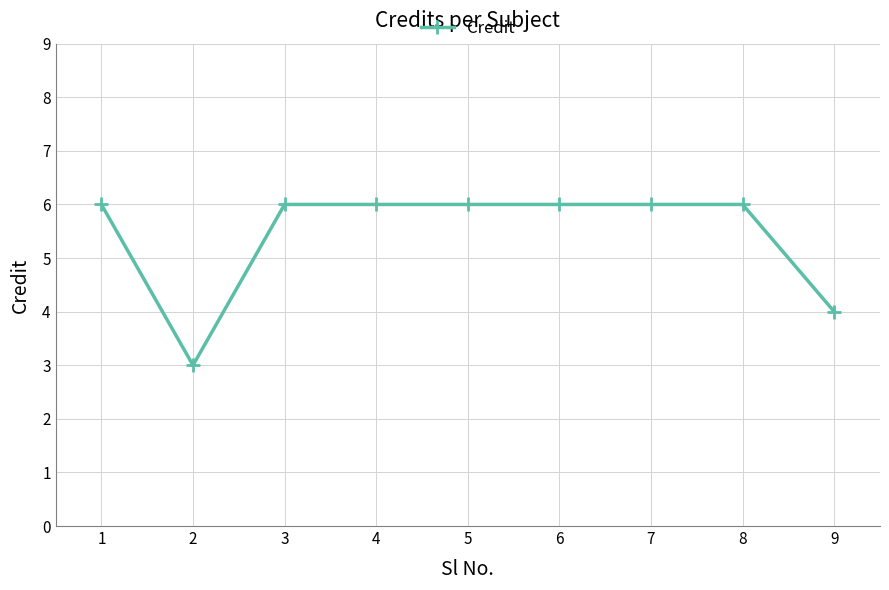

How many data points does each series have?

9